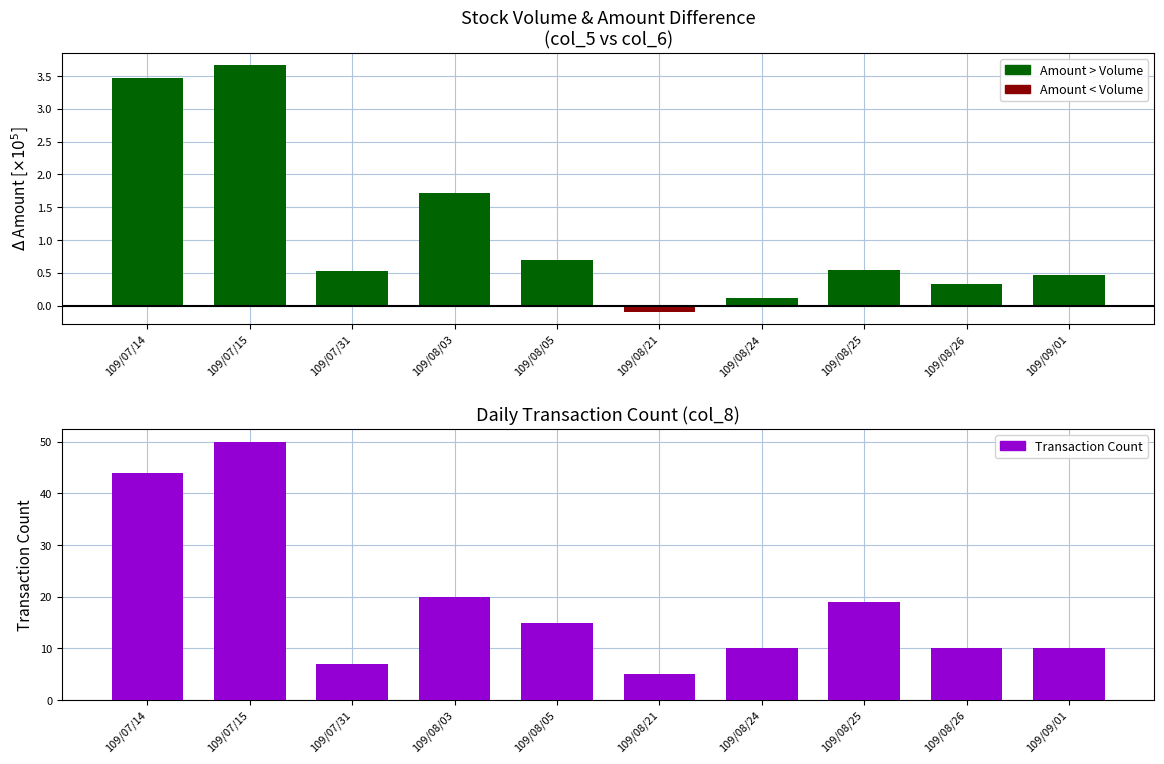

What is the label of the 4th bar from the right?

109/08/24